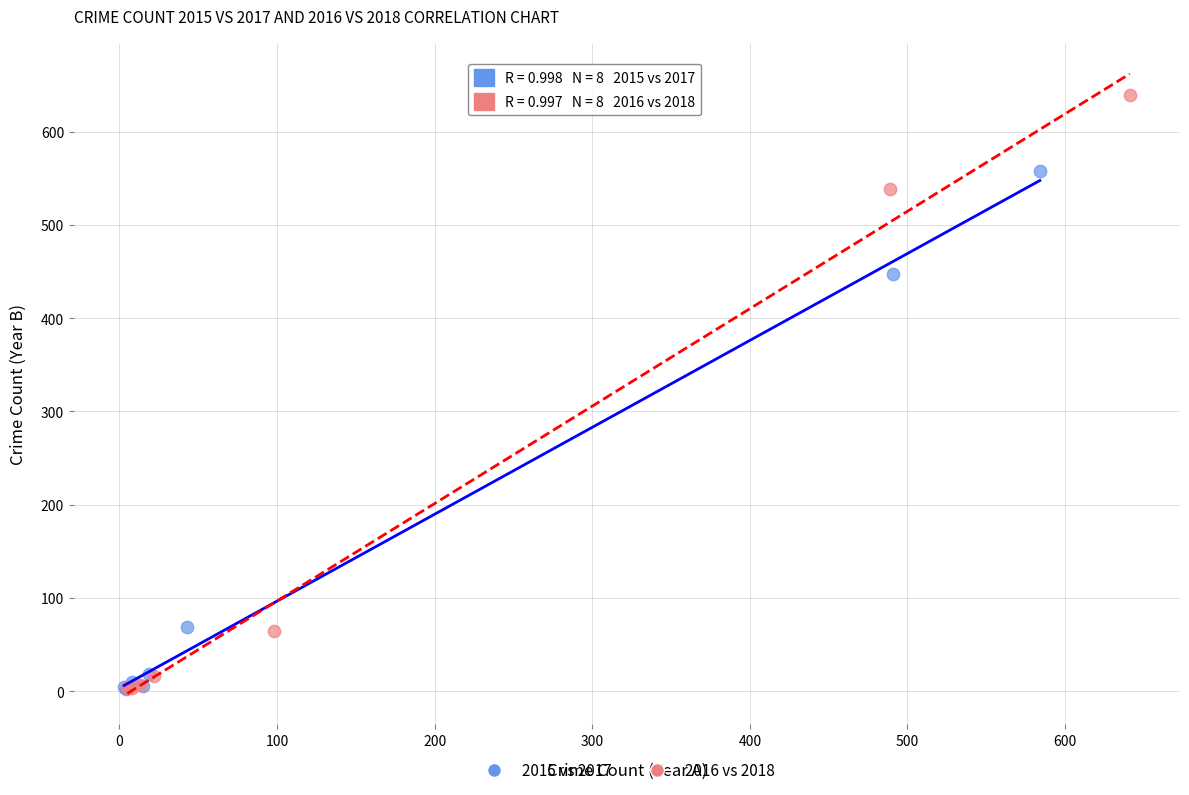

Which series has the largest Y range (max minus min)?

2016 vs 2018